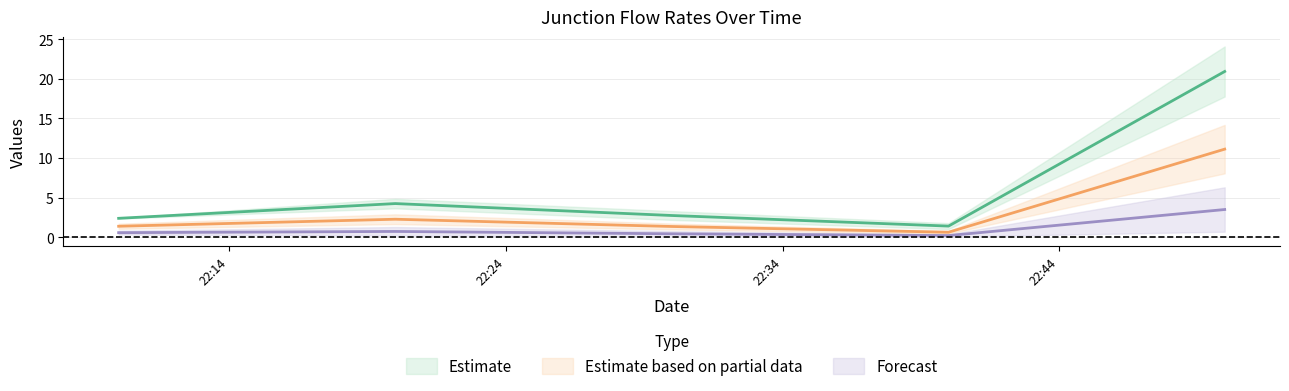

Is it true that J4 equals 20.9 at 2022-08-08 22:49:59?

True